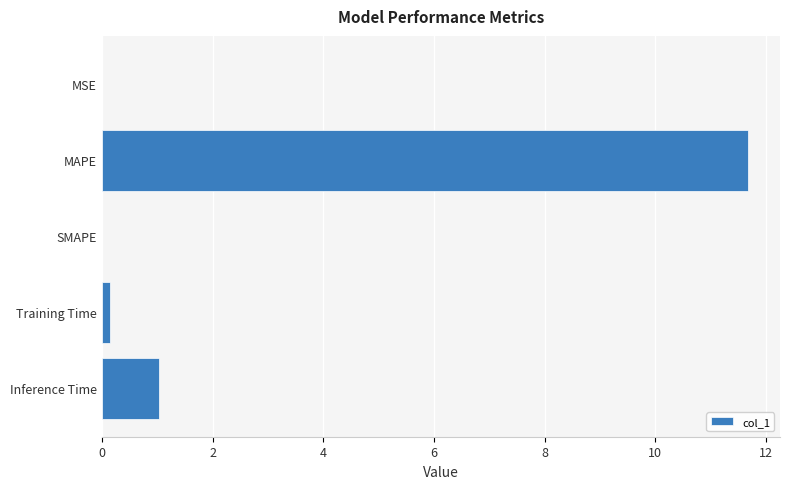

True or false: the data shows 0.0 at SMAPE.

True